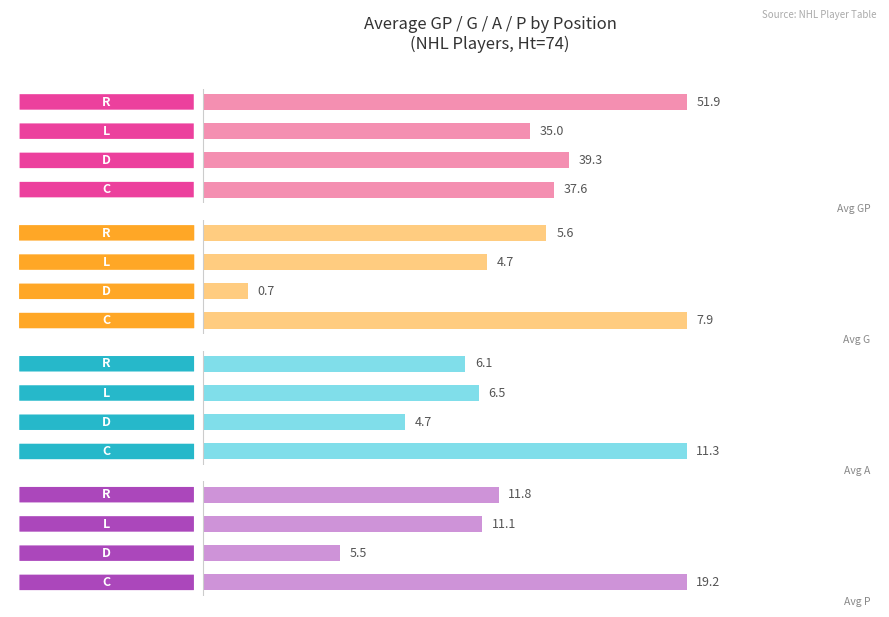

What is the sum of all Avg GP values?

163.8